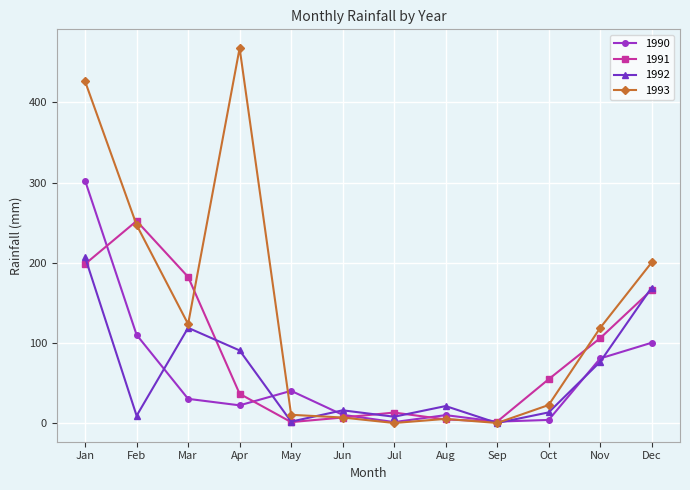

What is the total value across all series at Feb?

617.9